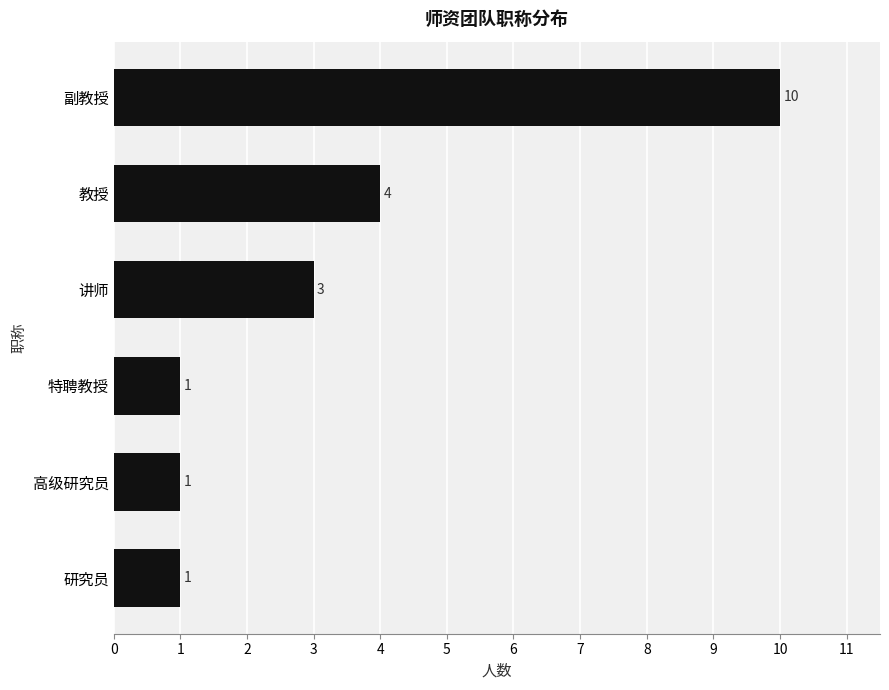

What is the difference between the values at 教授 and 副教授?

6